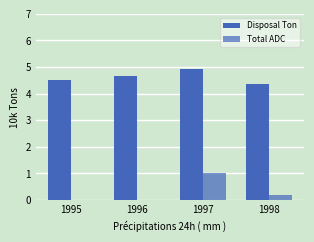

At how many categories does at least one series exceed 3?

4